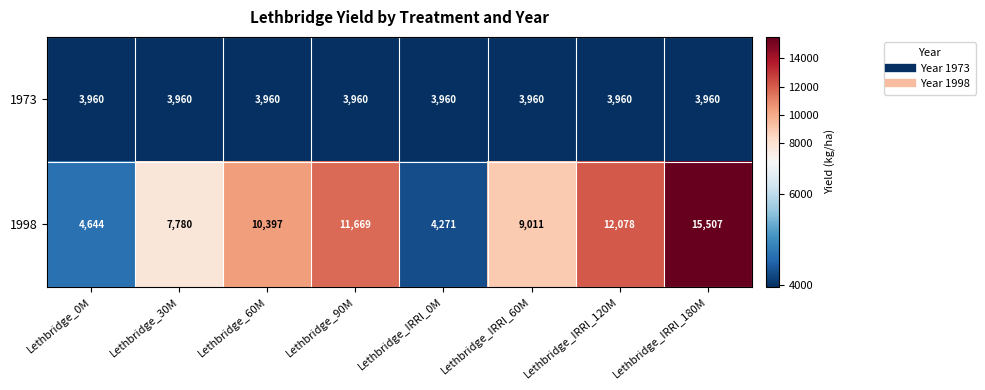

Between Lethbridge_60M and Lethbridge_IRRI_180M, which series saw the biggest shift?

1998